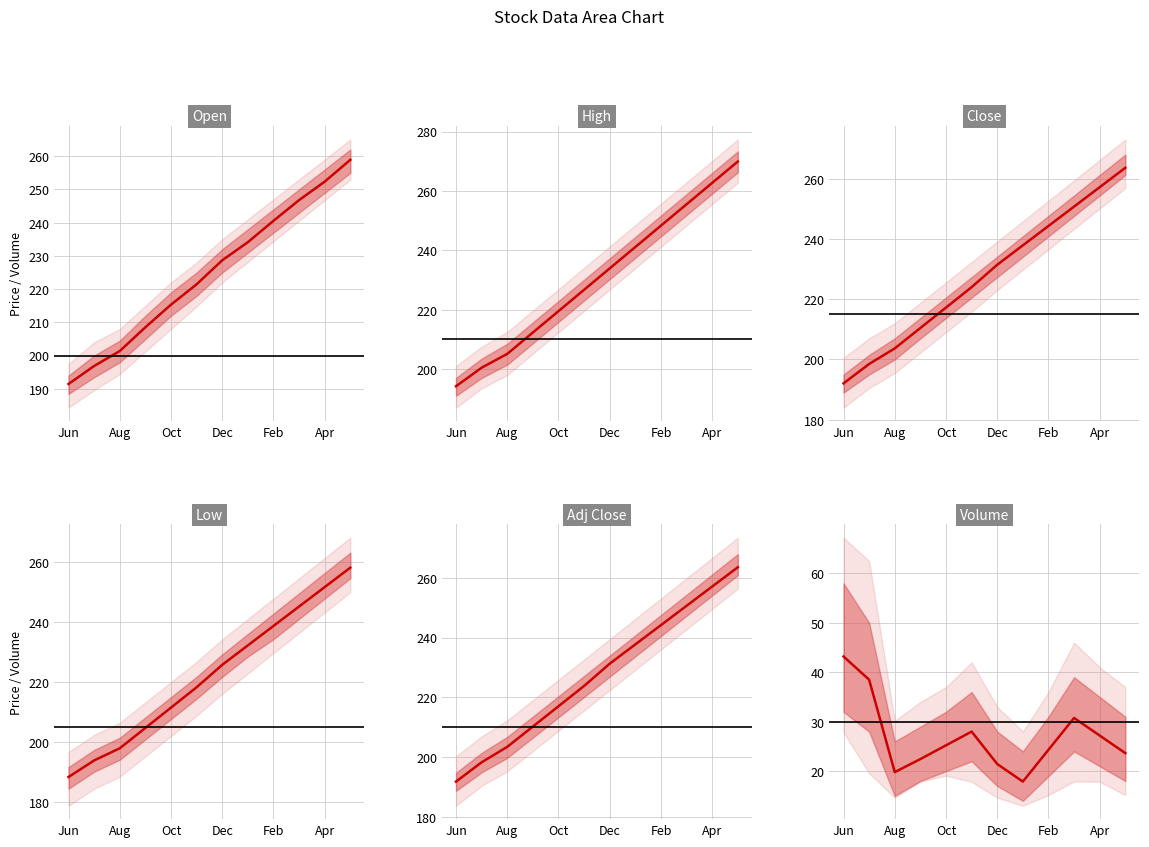

What is the smallest value displayed?

188.2